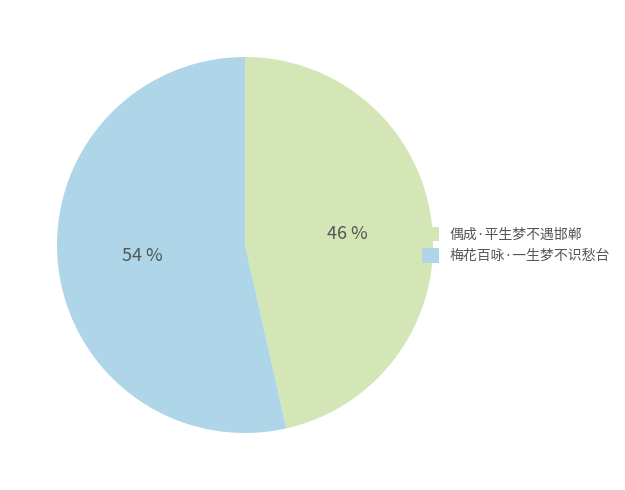

Rank the categories by value from highest to lowest.

梅花百咏·一生梦不识愁台, 偶成·平生梦不遇邯郸